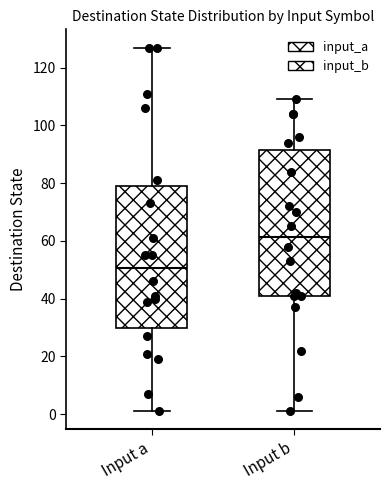

Which box's median line is the highest?

Input b